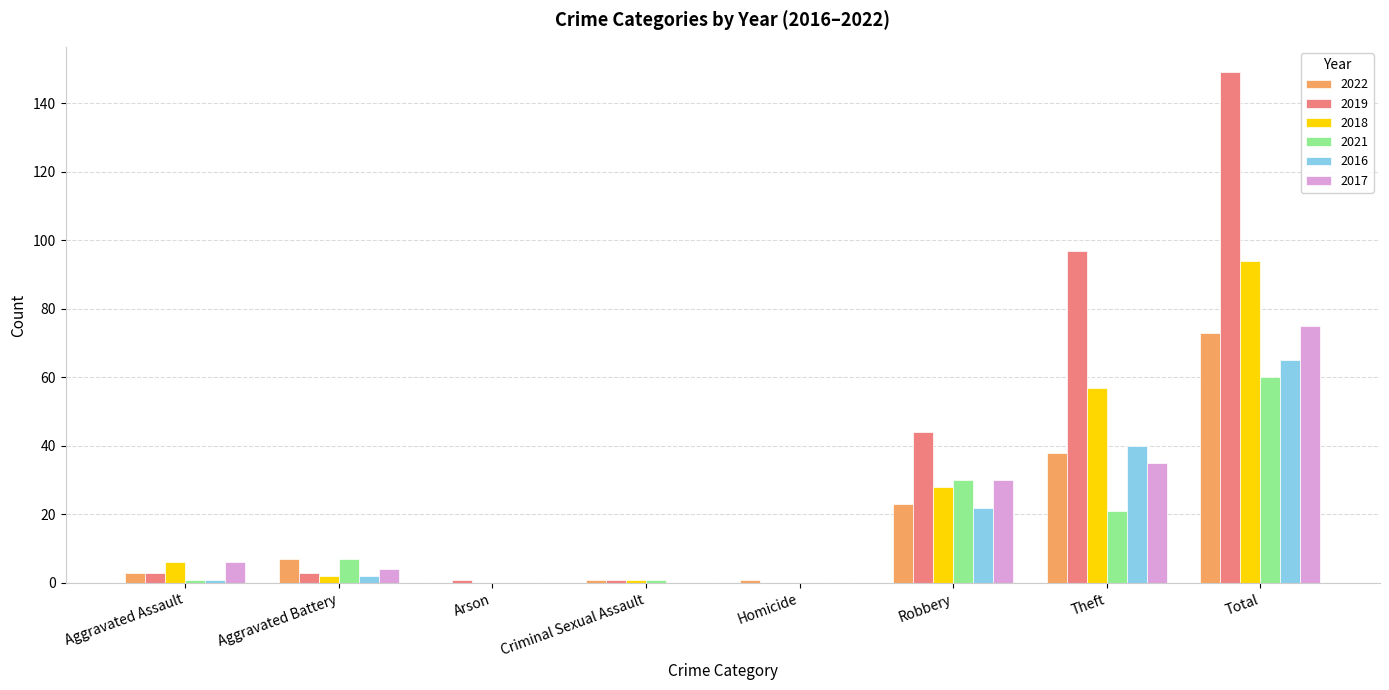

What is the highest value of the 2018 series?

94